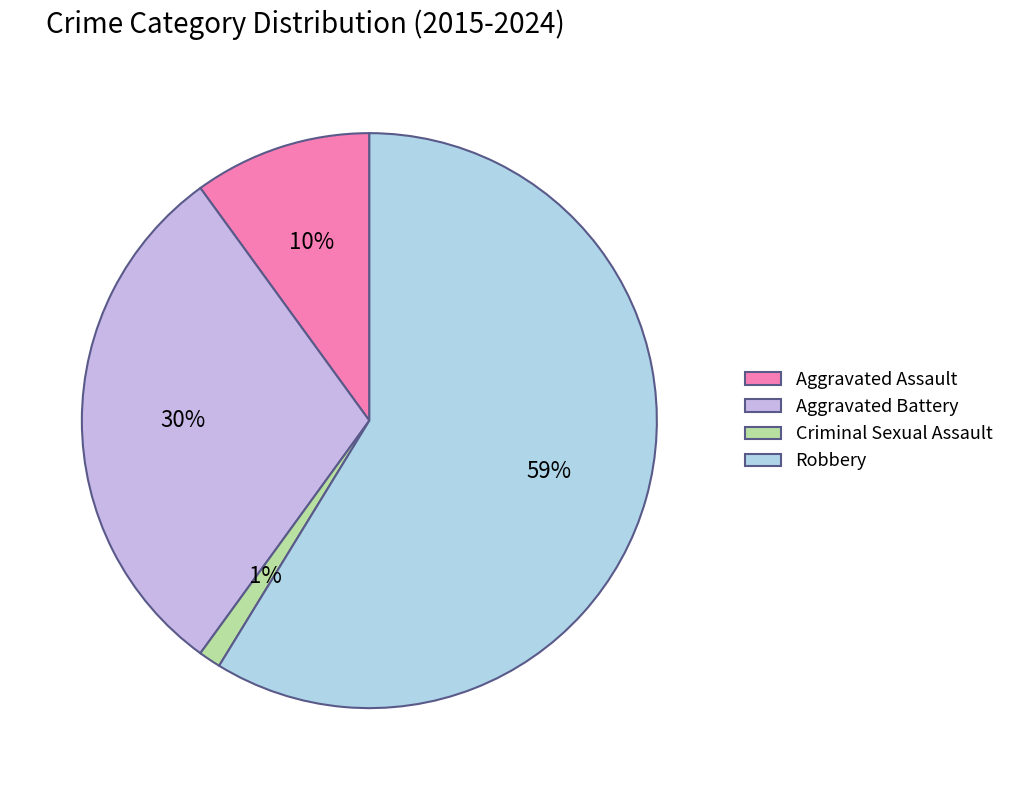

How many slices are in this pie chart?

4